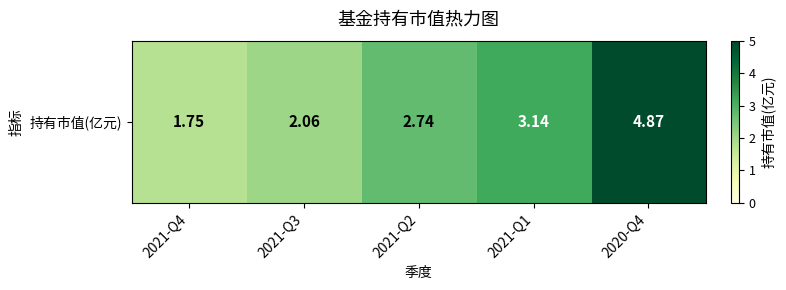

Between 2021-Q4 and 2021-Q1, which is larger?

2021-Q1